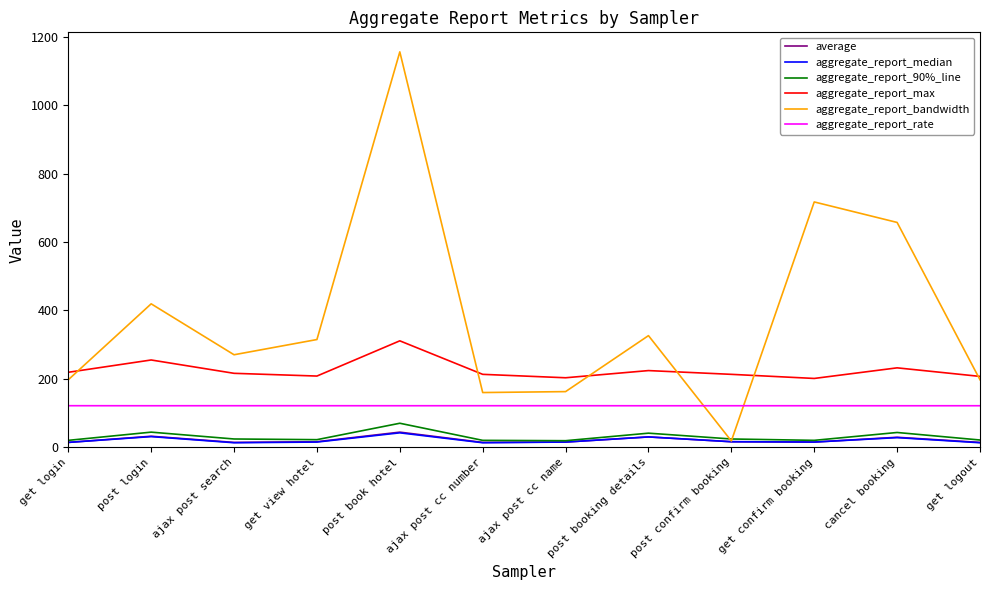

What is the sum of the aggregate_report_median values at post booking details and post book hotel?

72.0